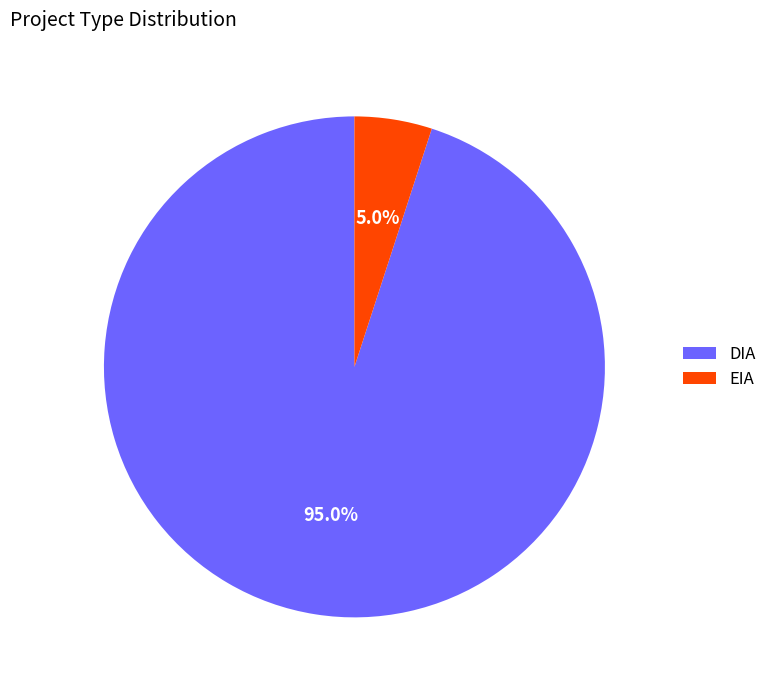

Which has a higher value, DIA or EIA?

DIA